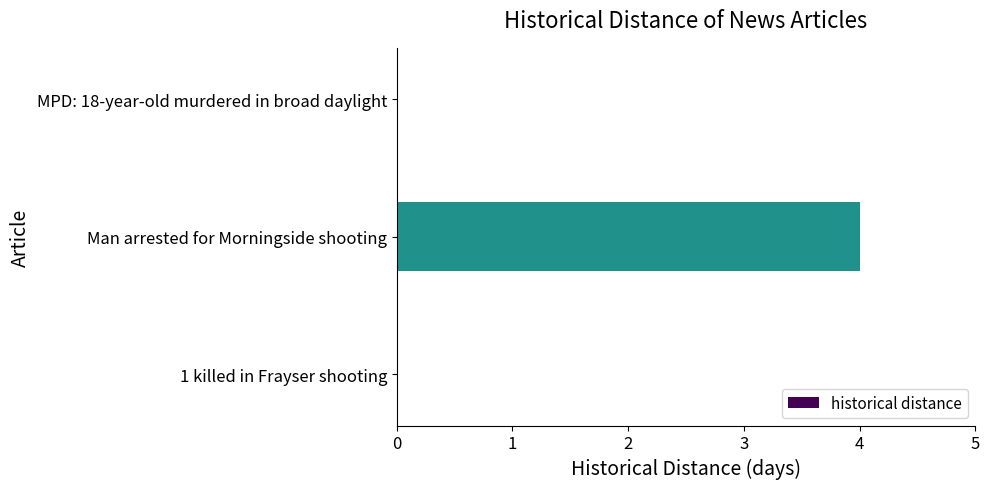

Between Man arrested for Morningside shooting and 1 killed in Frayser shooting, which is larger?

Man arrested for Morningside shooting